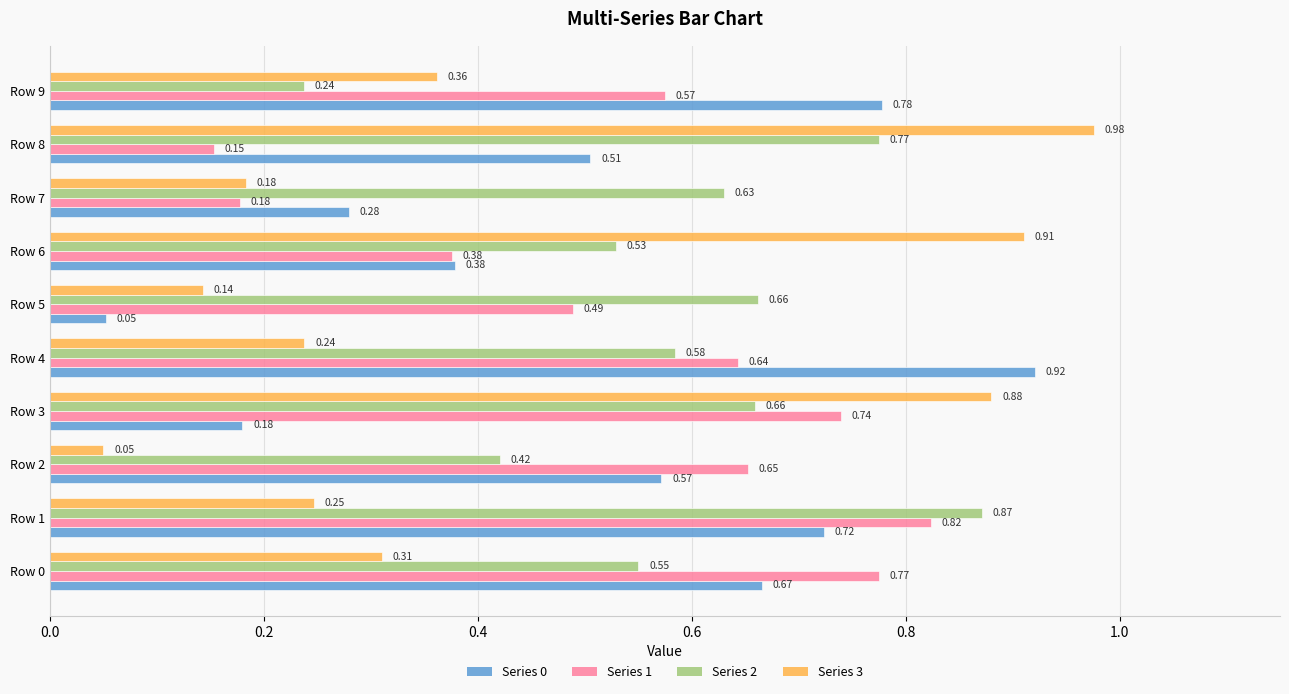

What is the sum of the Series 1 values at Row 3 and Row 5?

1.2